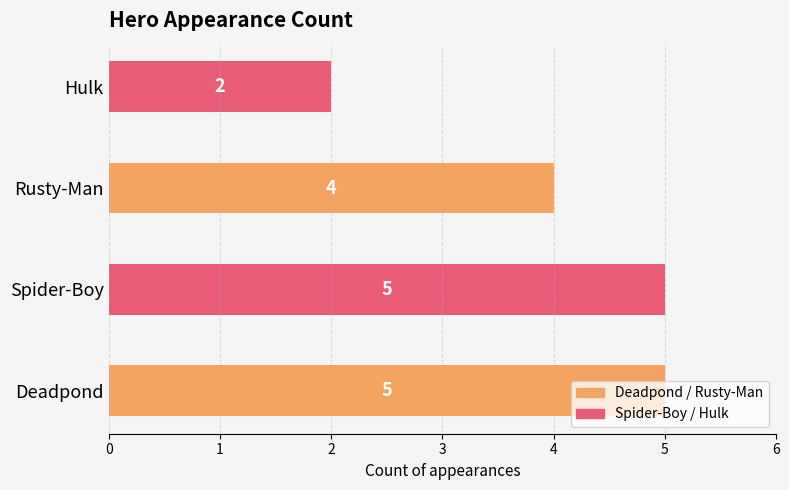

What is the smallest value displayed?

2